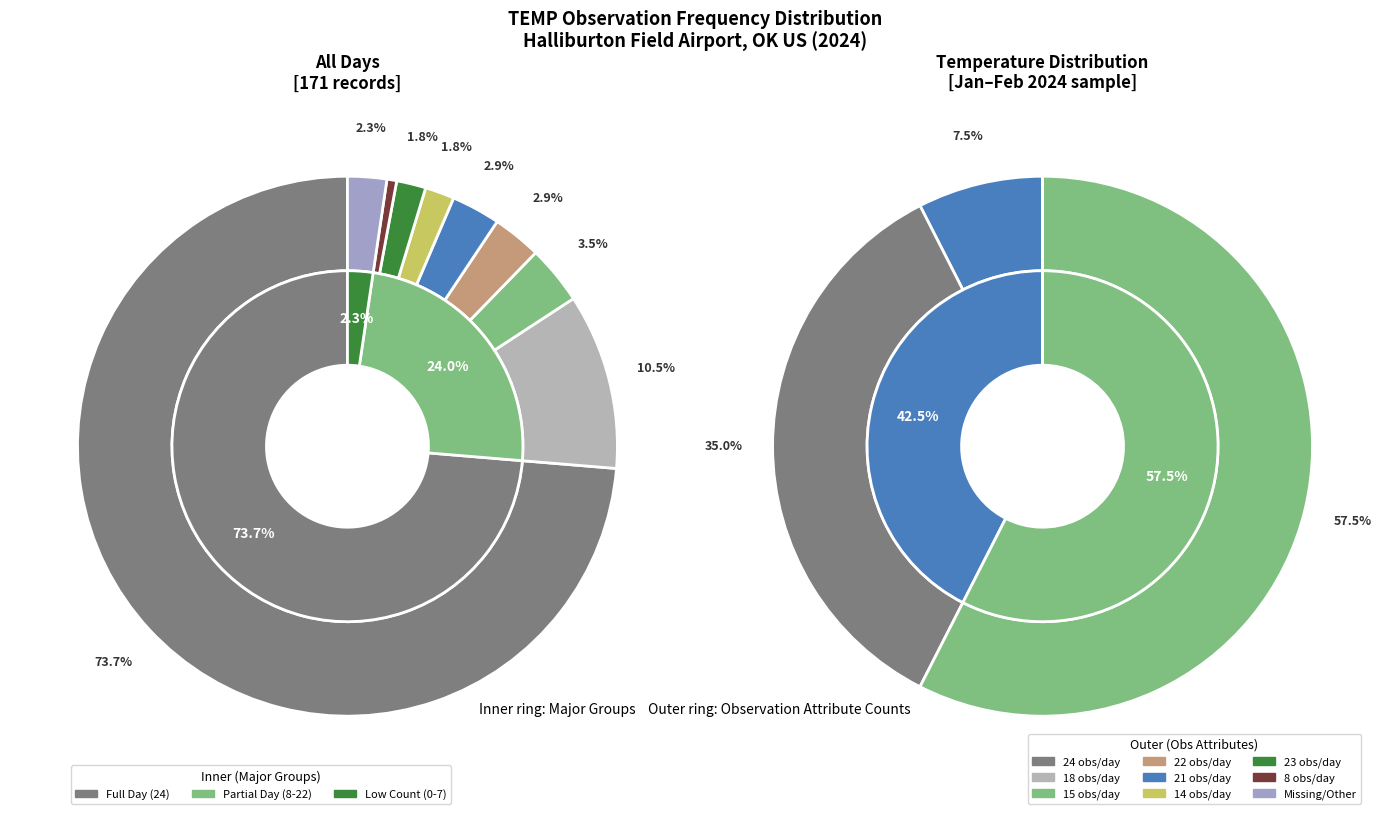

Is 24 the majority of the pie?

Yes